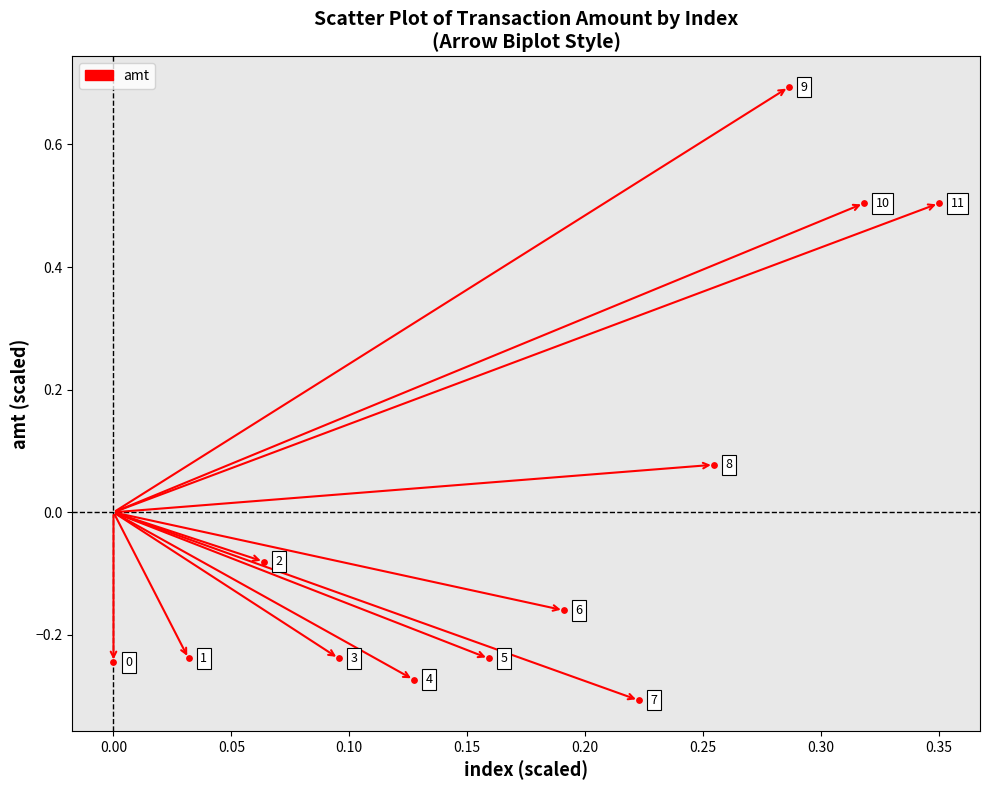

What is the range of X values (max minus min)?

0.3